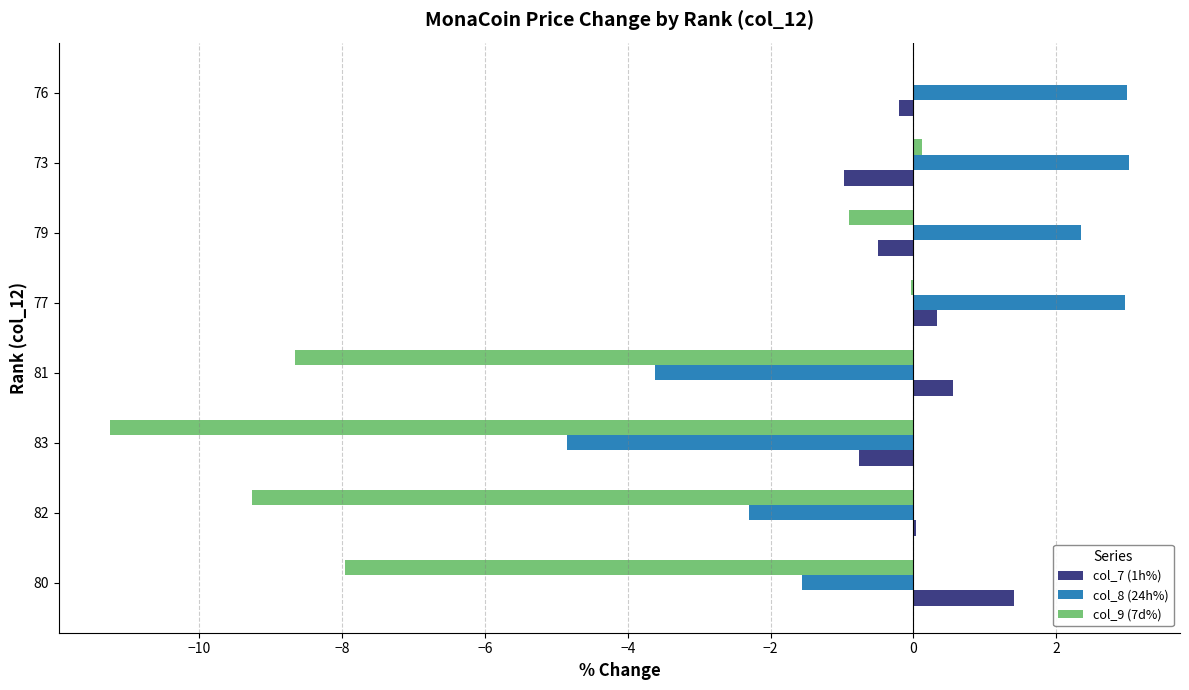

How many series are shown in this chart?

3